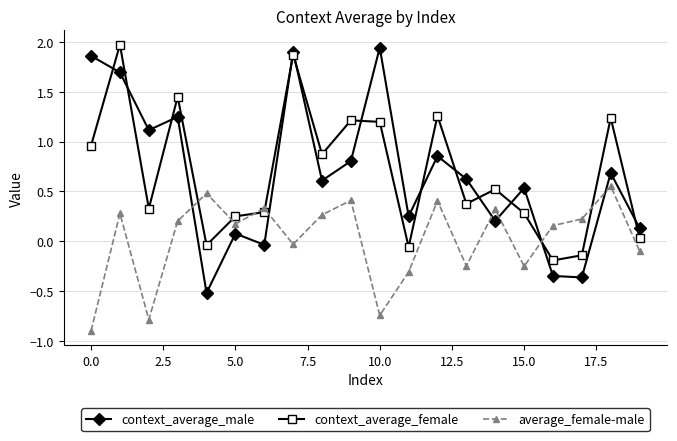

At how many categories does at least one series exceed 0?

20